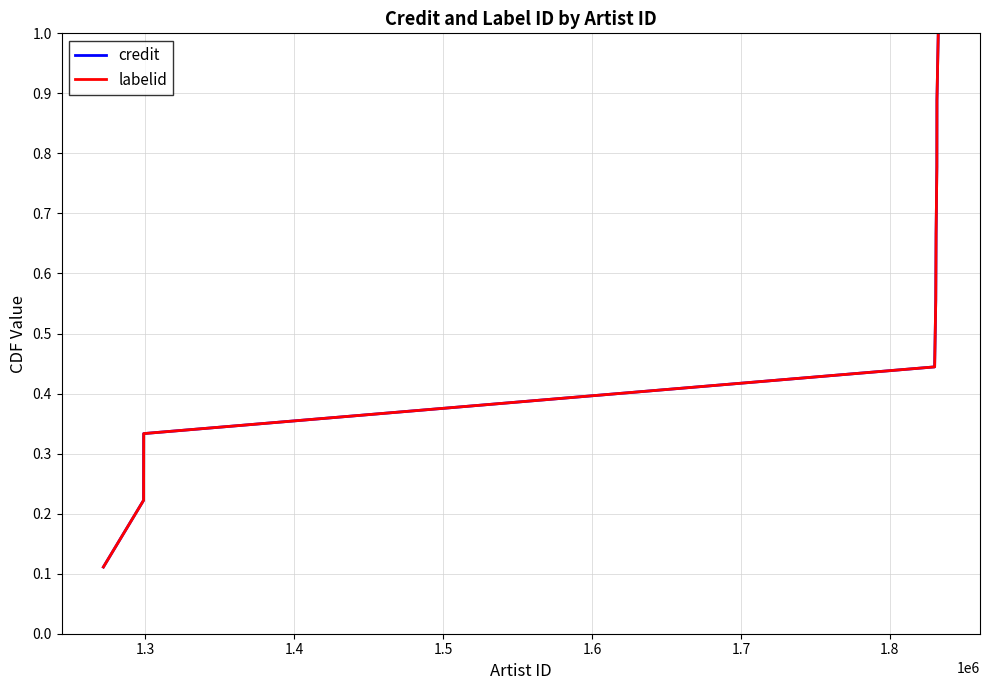

What is the minimum value shown in the chart?

0.1